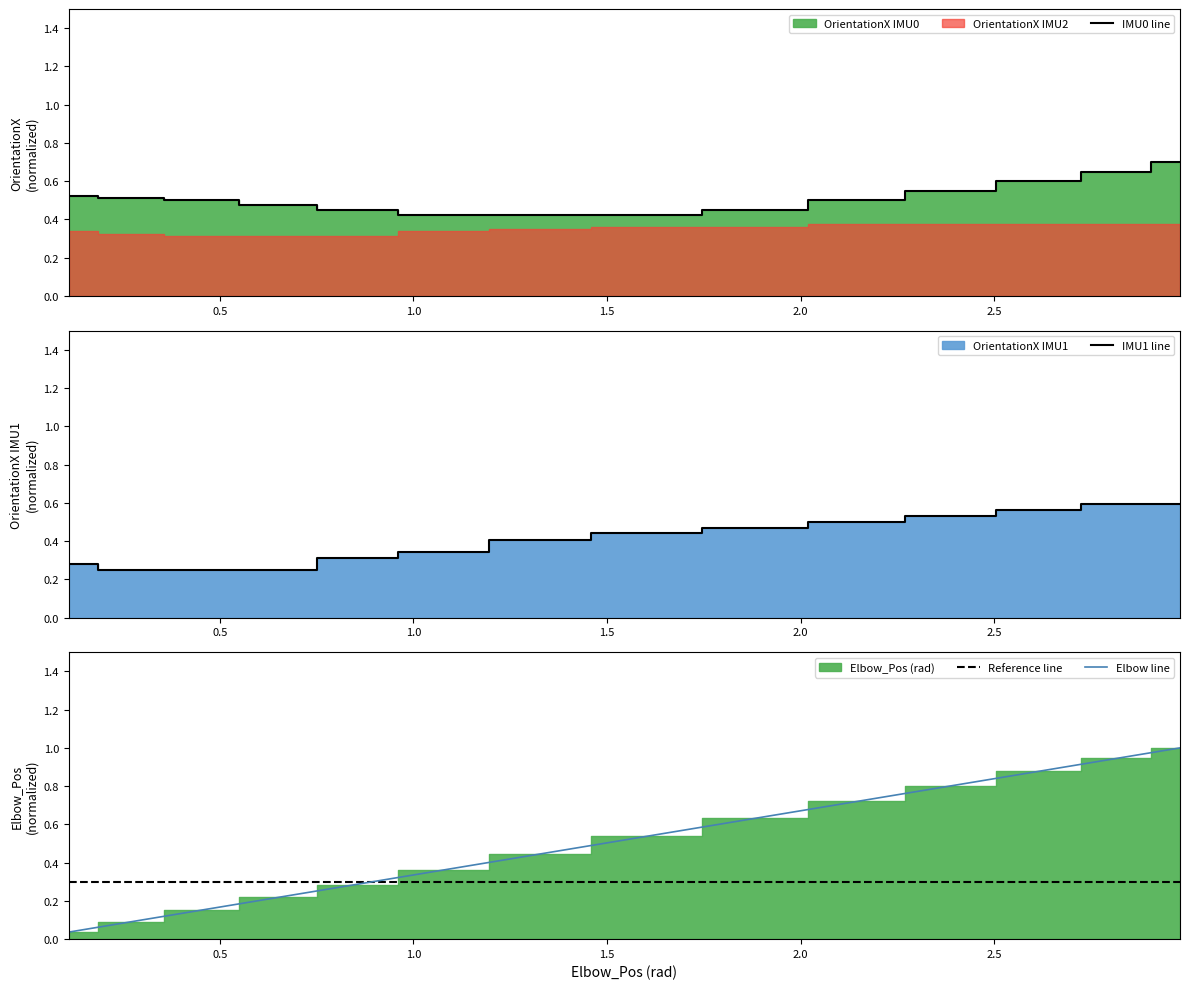

What is the highest value of the Elbow line series?

1.0